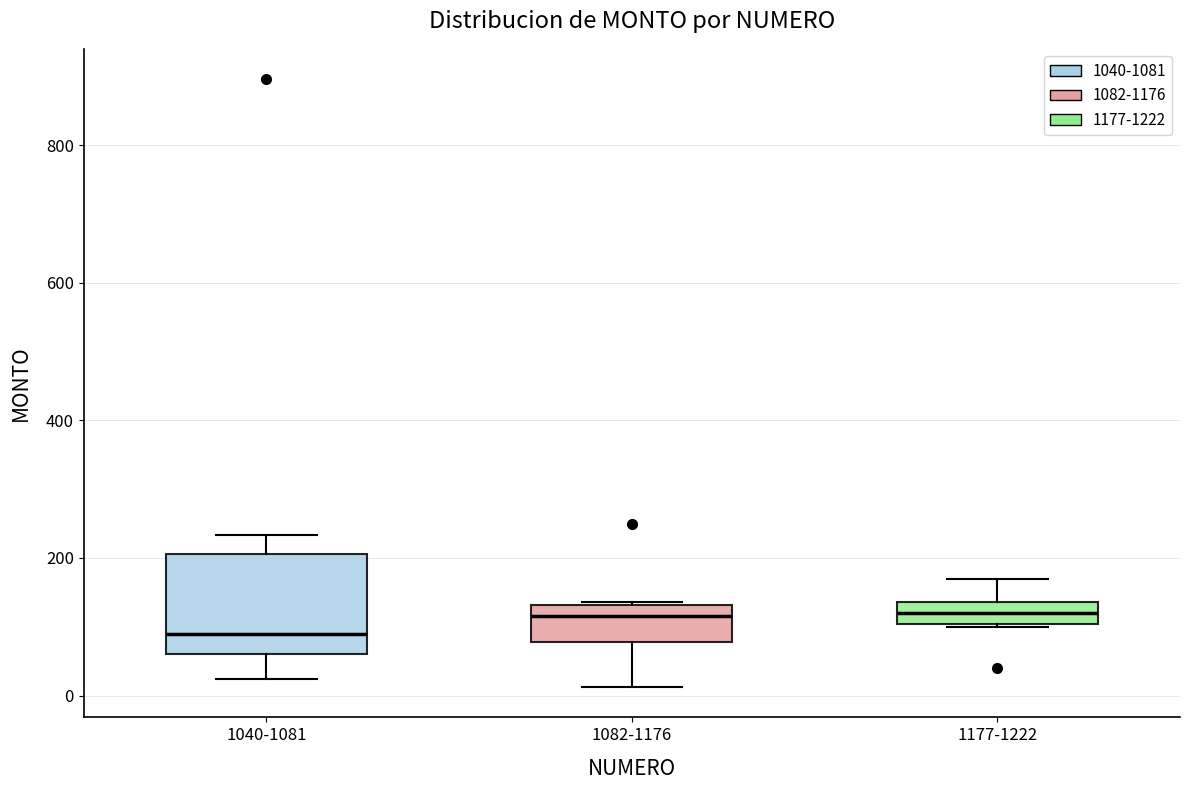

Reading left to right, read every box against the y-axis: the position of its median line, the range the box covers, and the ends of its whiskers. The values are not printed on the chart, so give them approximately, as read against the axis.

1040-1081: median 100, box 60 to 200, whiskers 20 to 240
1082-1176: median 120, box 80 to 140, whiskers 20 to 140
1177-1222: median 120, box 100 to 140, whiskers 100 to 180